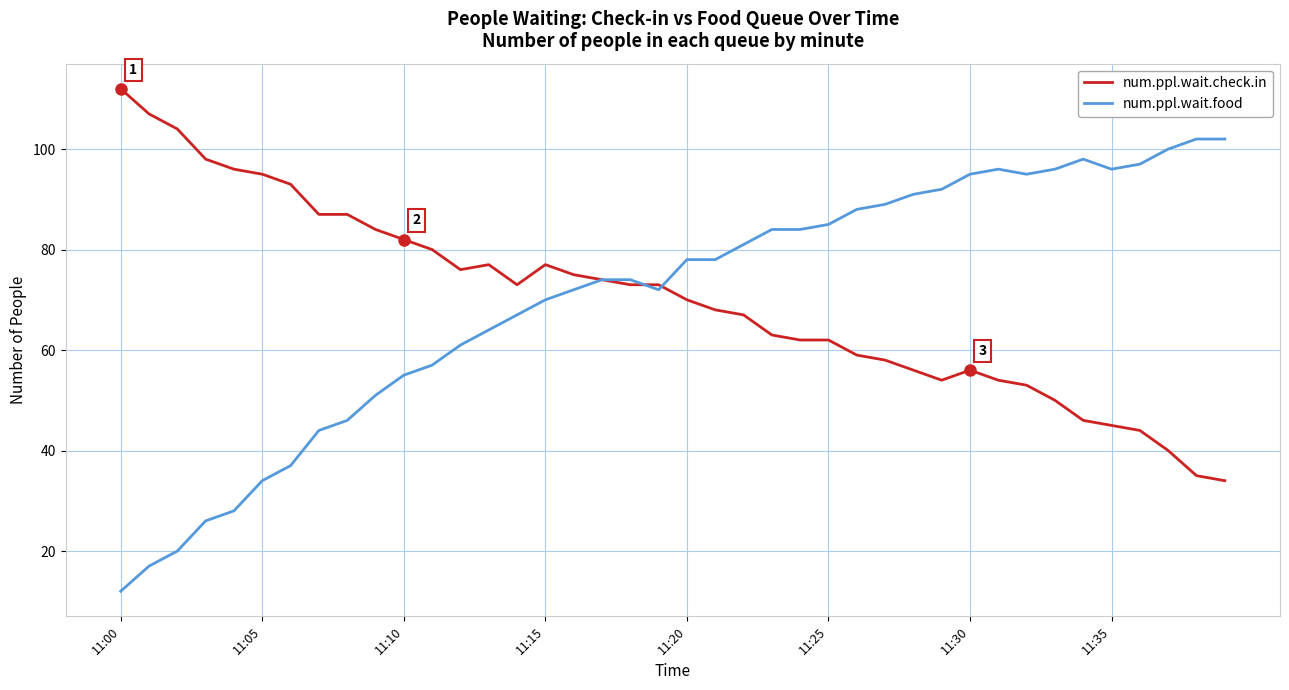

At how many categories does at least one series exceed 21?

40